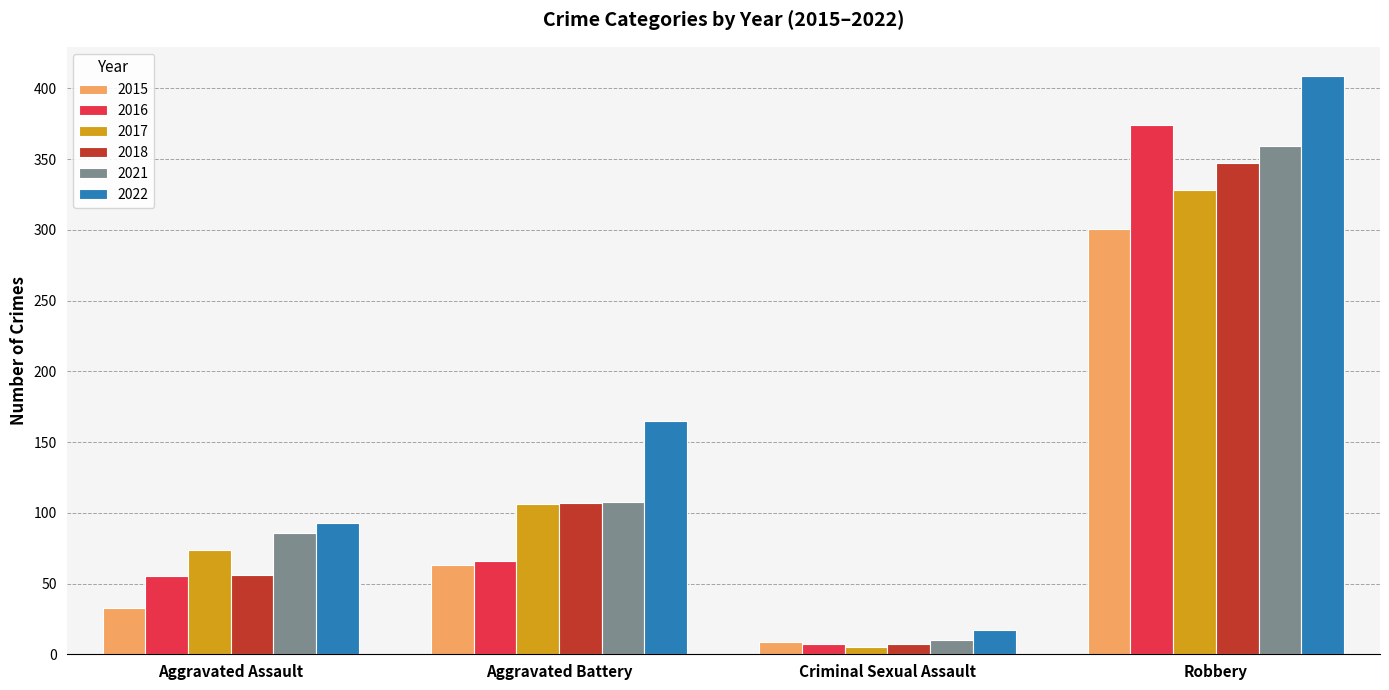

How many data points does each series have?

4